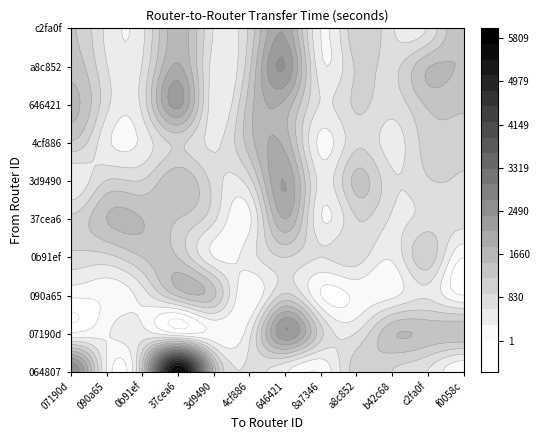

Reading right to left, list all the values displayed in this chart.

0648078a: 24	598	895	1064	1162	43	456	358	638	1706	5809	1262	271	2671
07190dec: 0	1420	1451	626	254	1004	2064	2361	505	54	45	429	0	0
090a6502: 5	550	221	71	1365	1	0	979	15	1271	1255	0	0	63
0b91ef8c: 0	1100	350	750	0	600	0	900	450	300	1200	0	0	800
37cea6a6: 0	740	560	890	0	320	0	1800	230	670	0	0	1500	980
3d9490f4: 0	870	660	1300	0	490	0	2100	780	0	1450	0	920	340
4cf88651: 0	1050	470	830	0	210	0	1700	0	540	960	0	380	1150
64642101: 0	1250	720	950	0	570	0	0	1350	410	2200	0	690	1600
a8c8525e: 0	1480	810	0	0	390	0	2400	1120	460	1850	0	620	1380
c2fa0fb8: 0	0	640	1140	0	290	0	2050	970	580	1680	0	520	1230